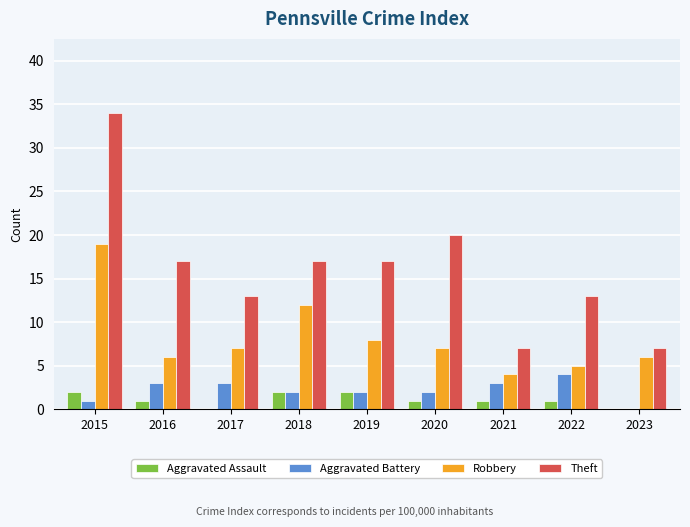

Is it true that Aggravated Assault equals 2 at 2015?

True